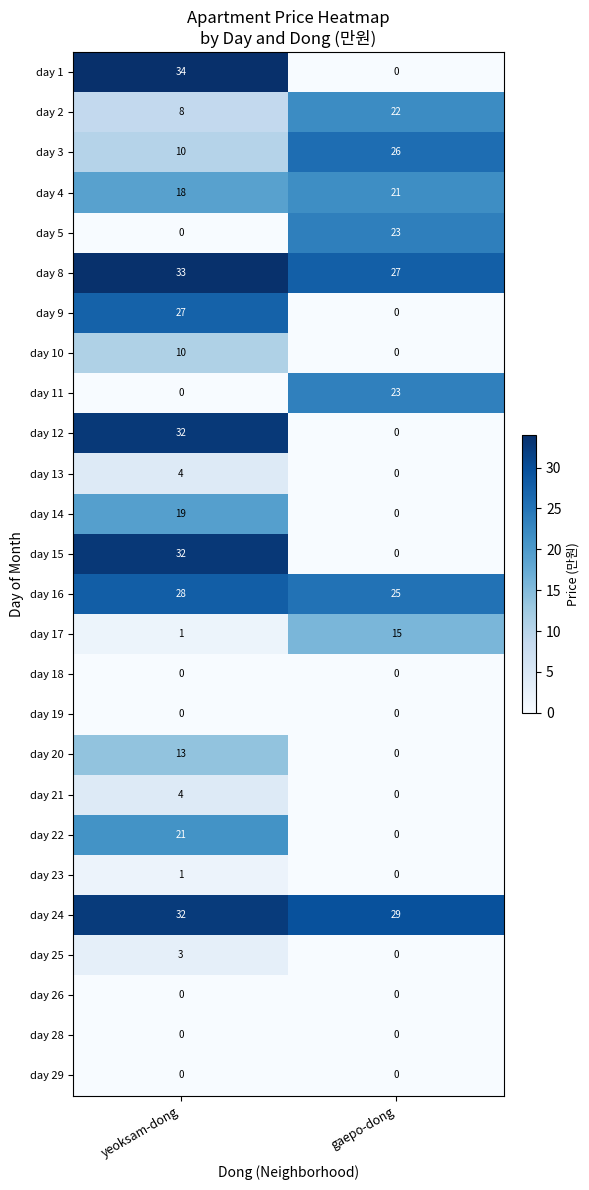

Which series changed the most between yeoksam-dong and gaepo-dong?

day 1